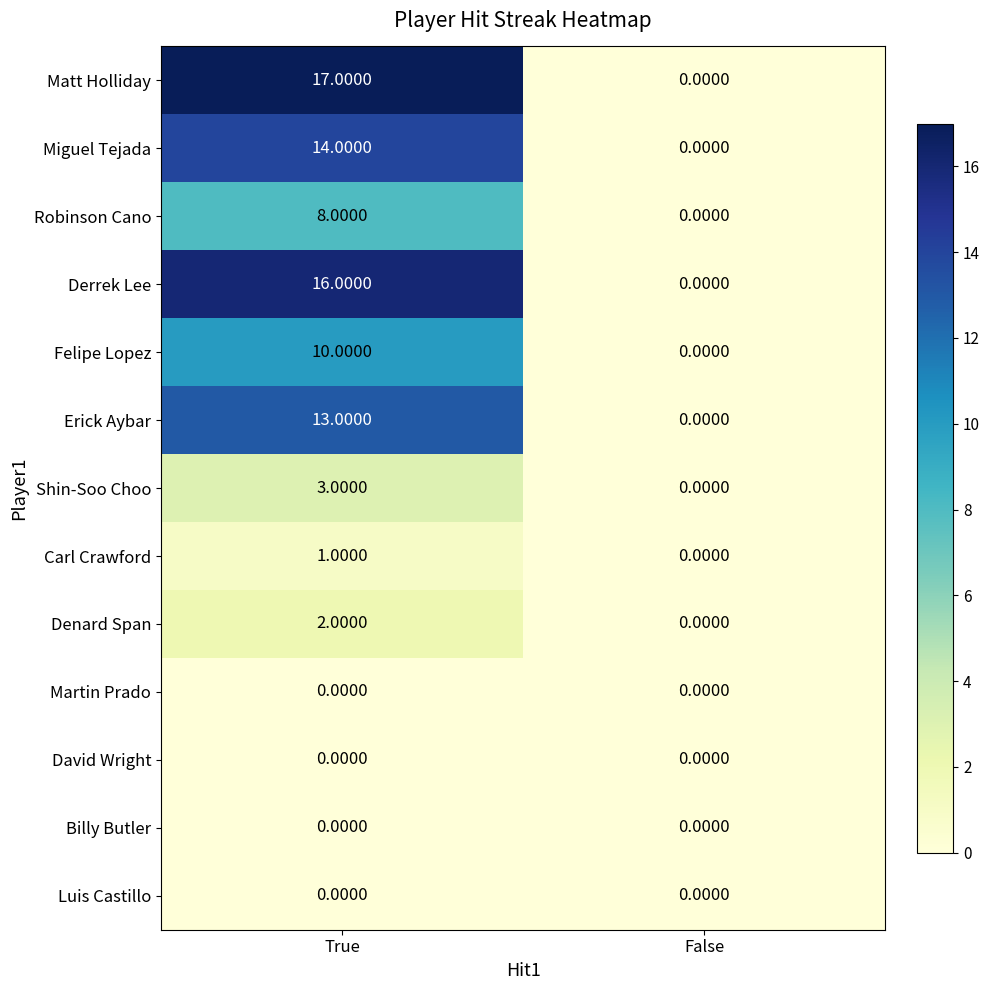

Which category has the highest value in the Derrek Lee series?

True